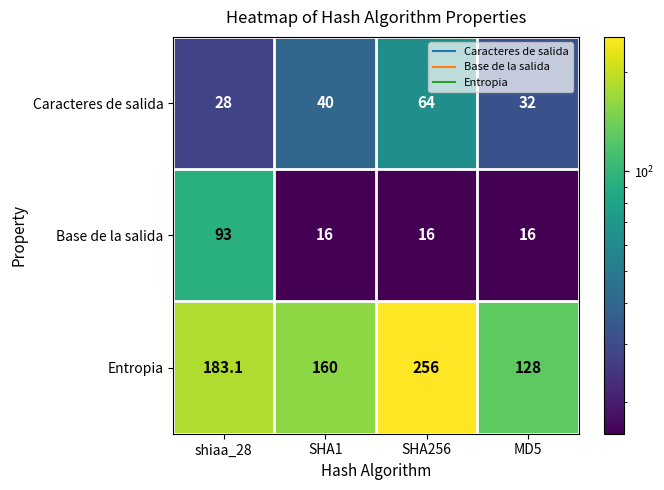

Count the Entropia values in the range 160 to 256.

3